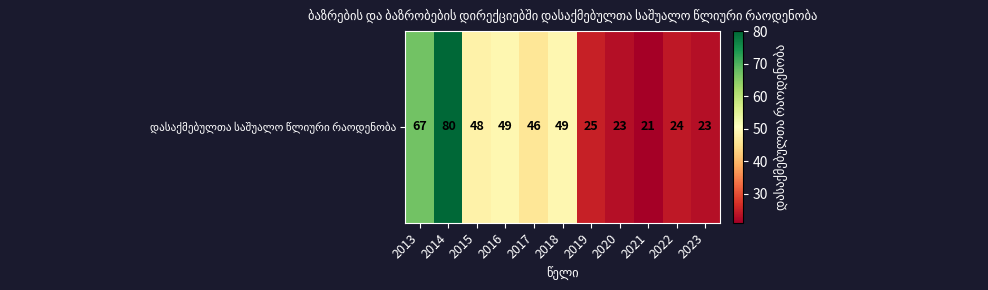

The chart shows a value of 80 at 2014. True or false?

True